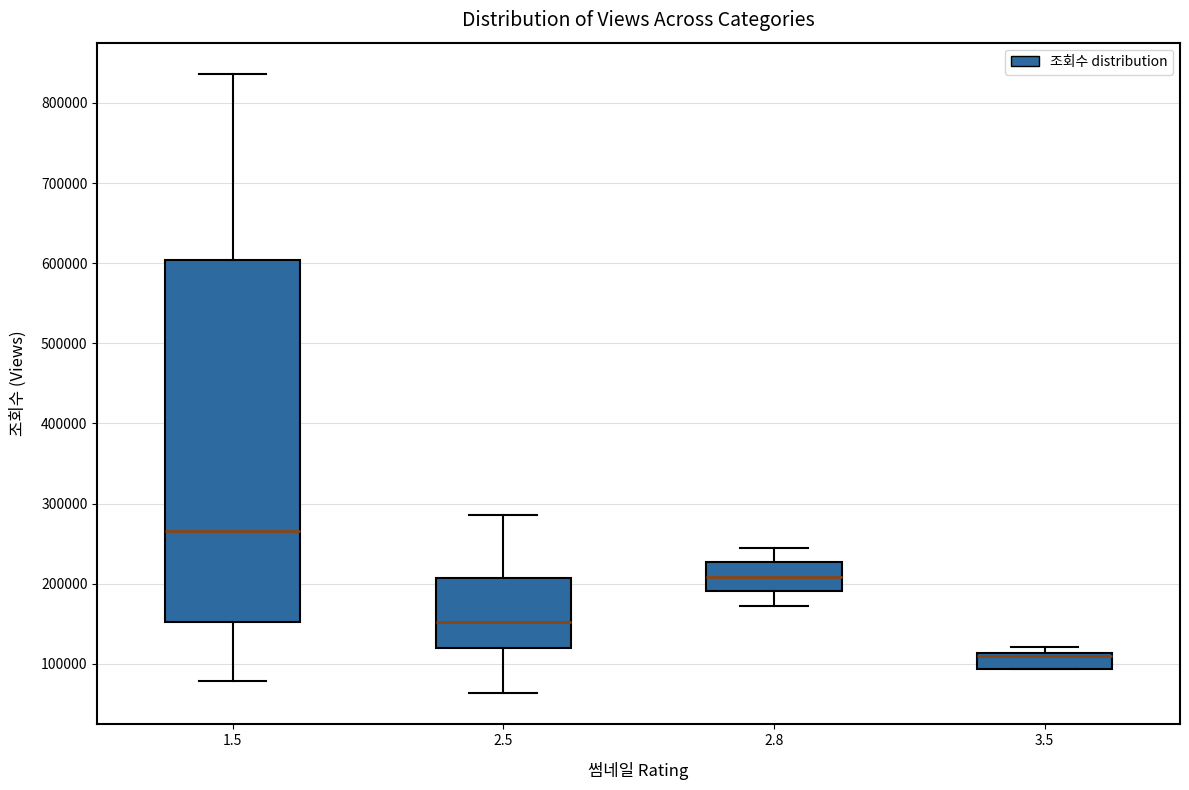

Reading left to right, transcribe this box plot: for each box, give where its median line is, the range the box spans, and where its two whiskers end, as read against the y-axis. The values are not printed on the chart, so give them approximately, as read against the axis.

1.5: median 270000, box 150000 to 600000, whiskers 80000 to 840000
2.5: median 150000, box 120000 to 210000, whiskers 60000 to 290000
2.8: median 210000, box 190000 to 230000, whiskers 170000 to 250000
3.5: median 110000 (just below the box's upper edge), box 90000 to 110000, whiskers 90000 to 120000